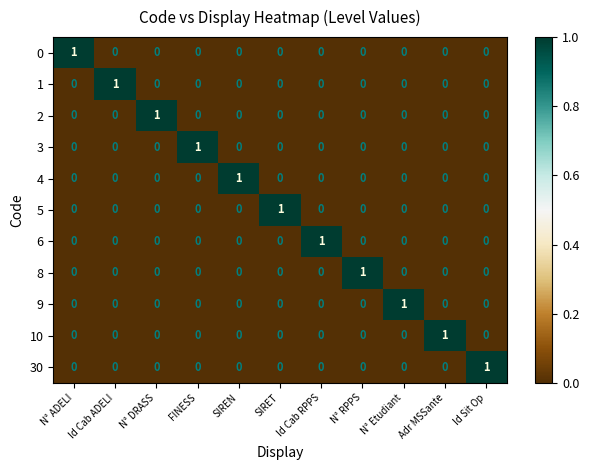

At how many categories does at least one series exceed 0?

11